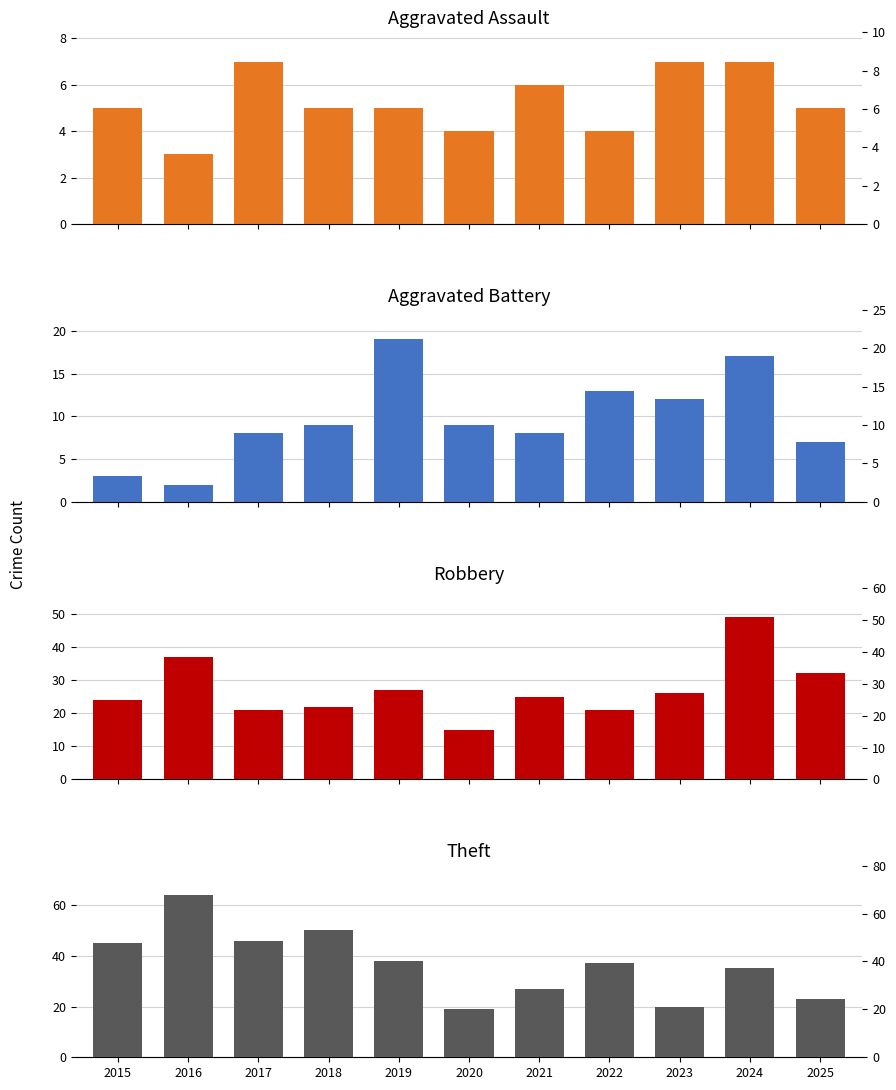

Does the chart contain any negative values?

No